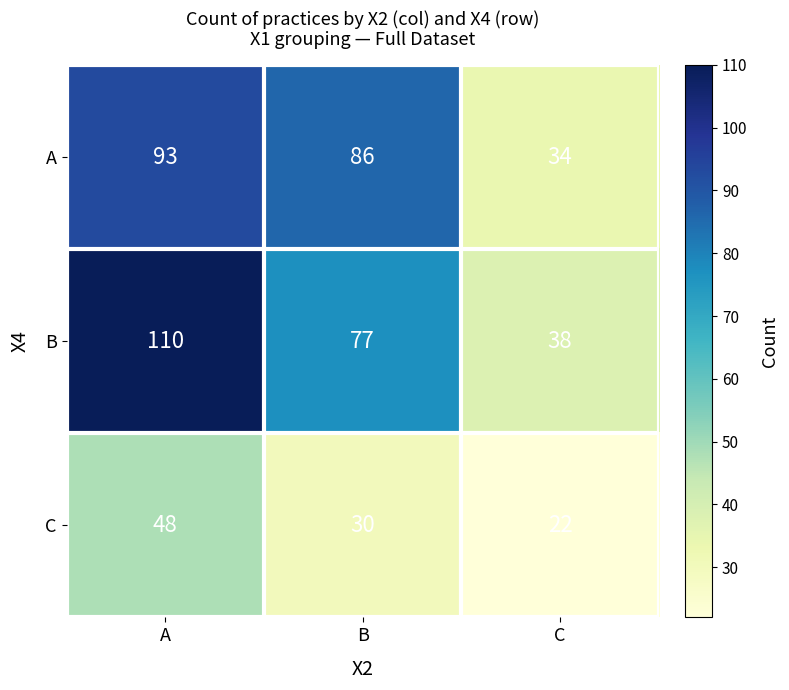

How many values in the B series are below 77?

1